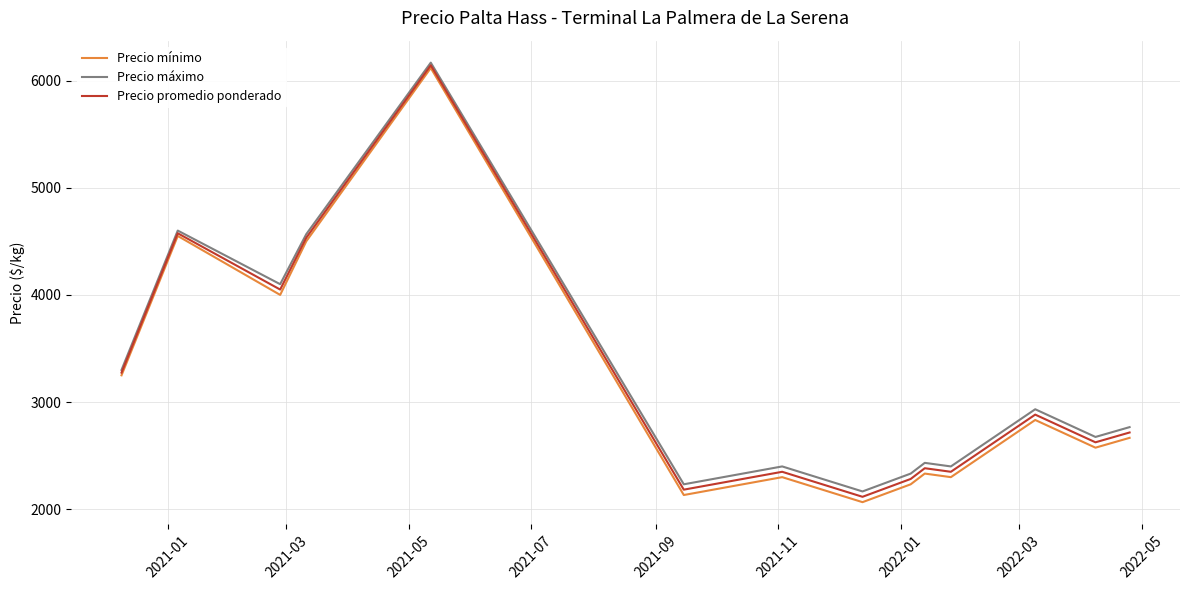

Which series has the widest spread of values?

Precio mínimo